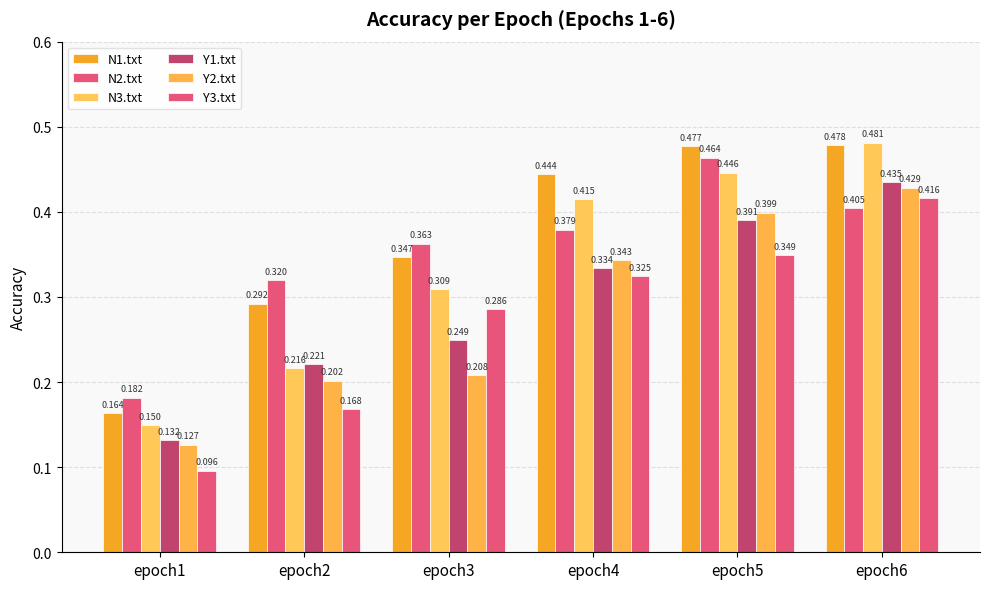

How many data points does each series have?

6